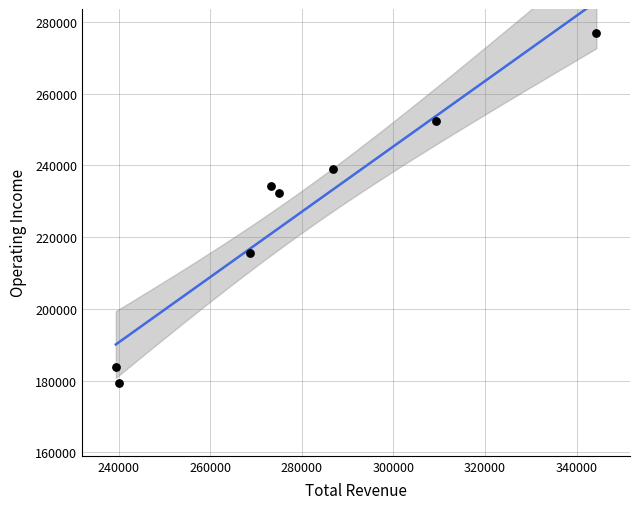

What Y value in the scatter plot is closest to 228150?

232300